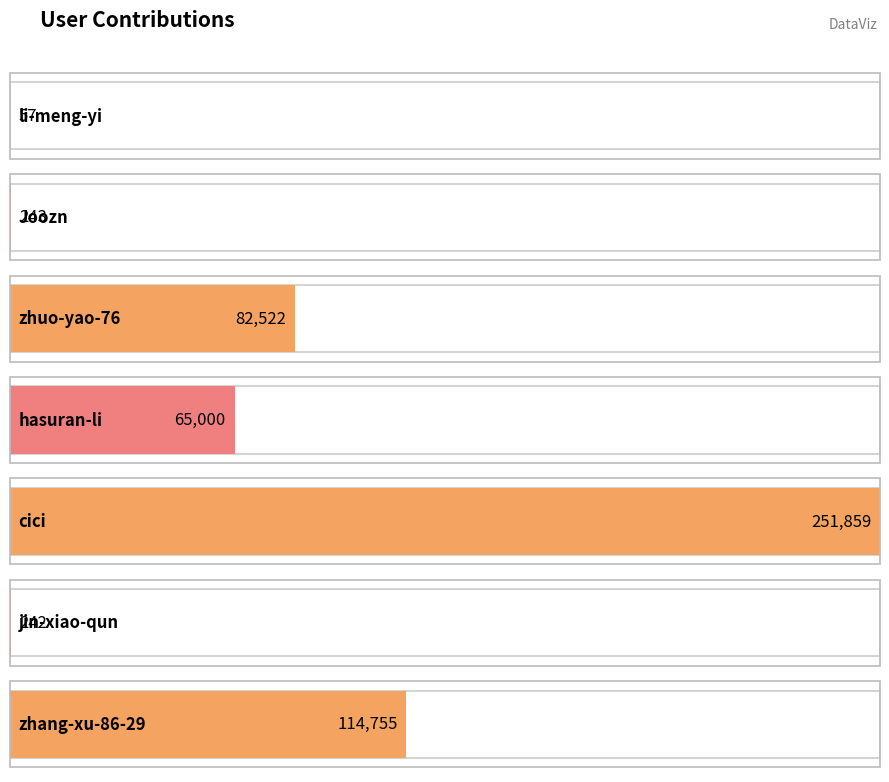

Reading left to right, list all the values displayed in this chart.

57	243	82522	65000	251859	242	114755